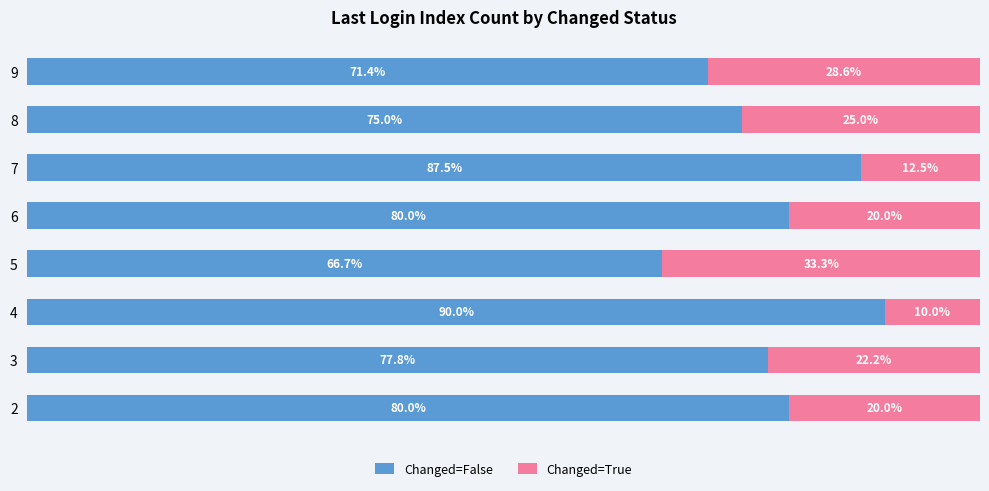

What are all the series names shown in the legend?

Changed=False, Changed=True